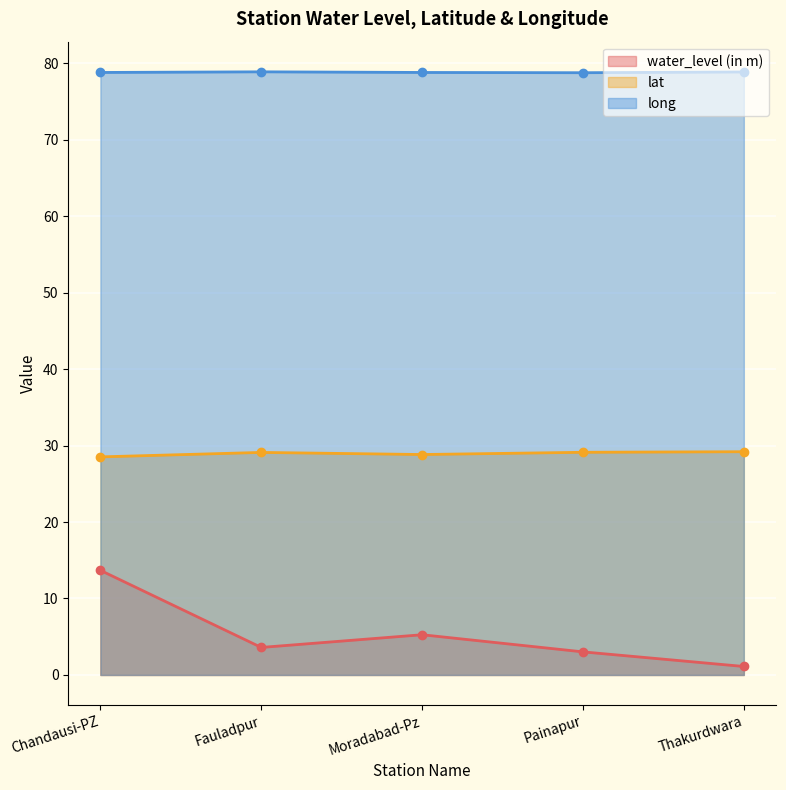

Which series changed the most between Chandausi-PZ and Thakurdwara?

water_level (in m)